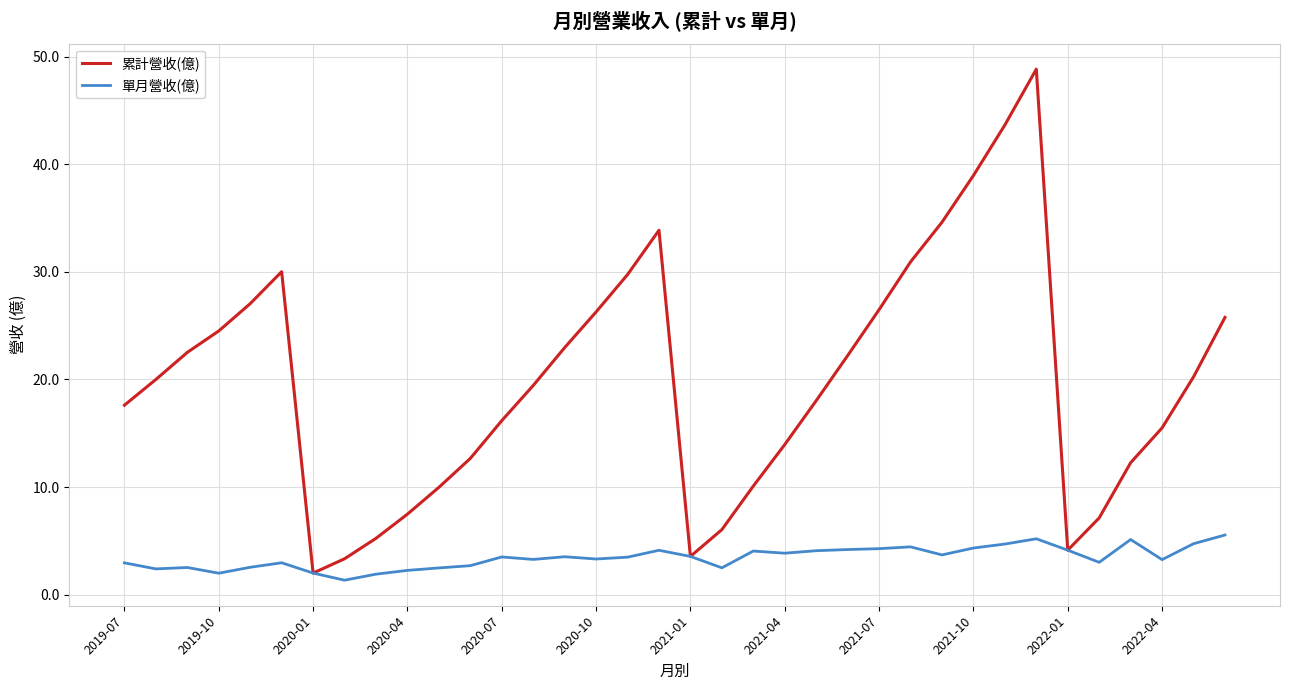

Which series has the widest spread of values?

累計營收(億)